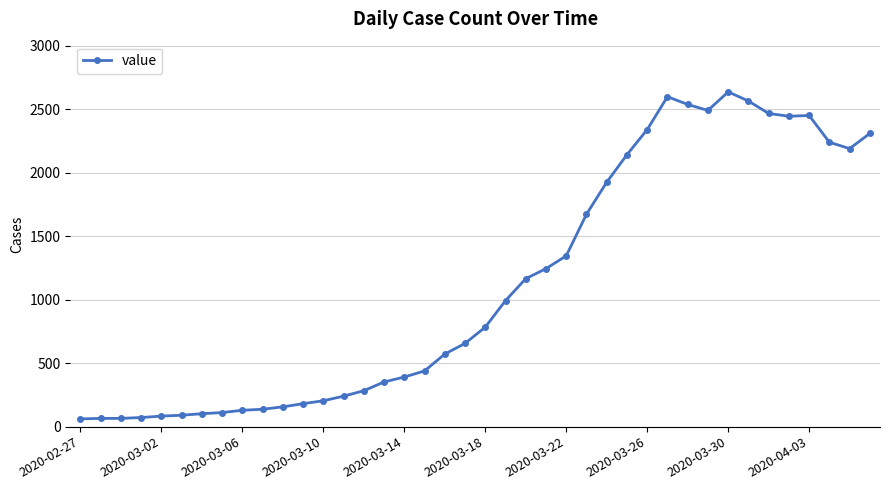

What is the sum of all values?

44951